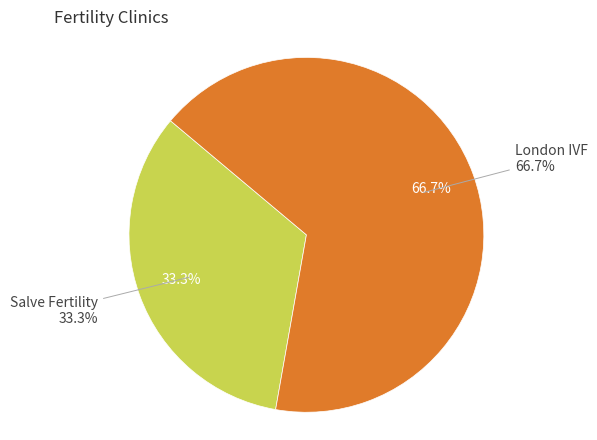

To the nearest percent, what is the combined percentage of London IVF and Salve Fertility?

100%